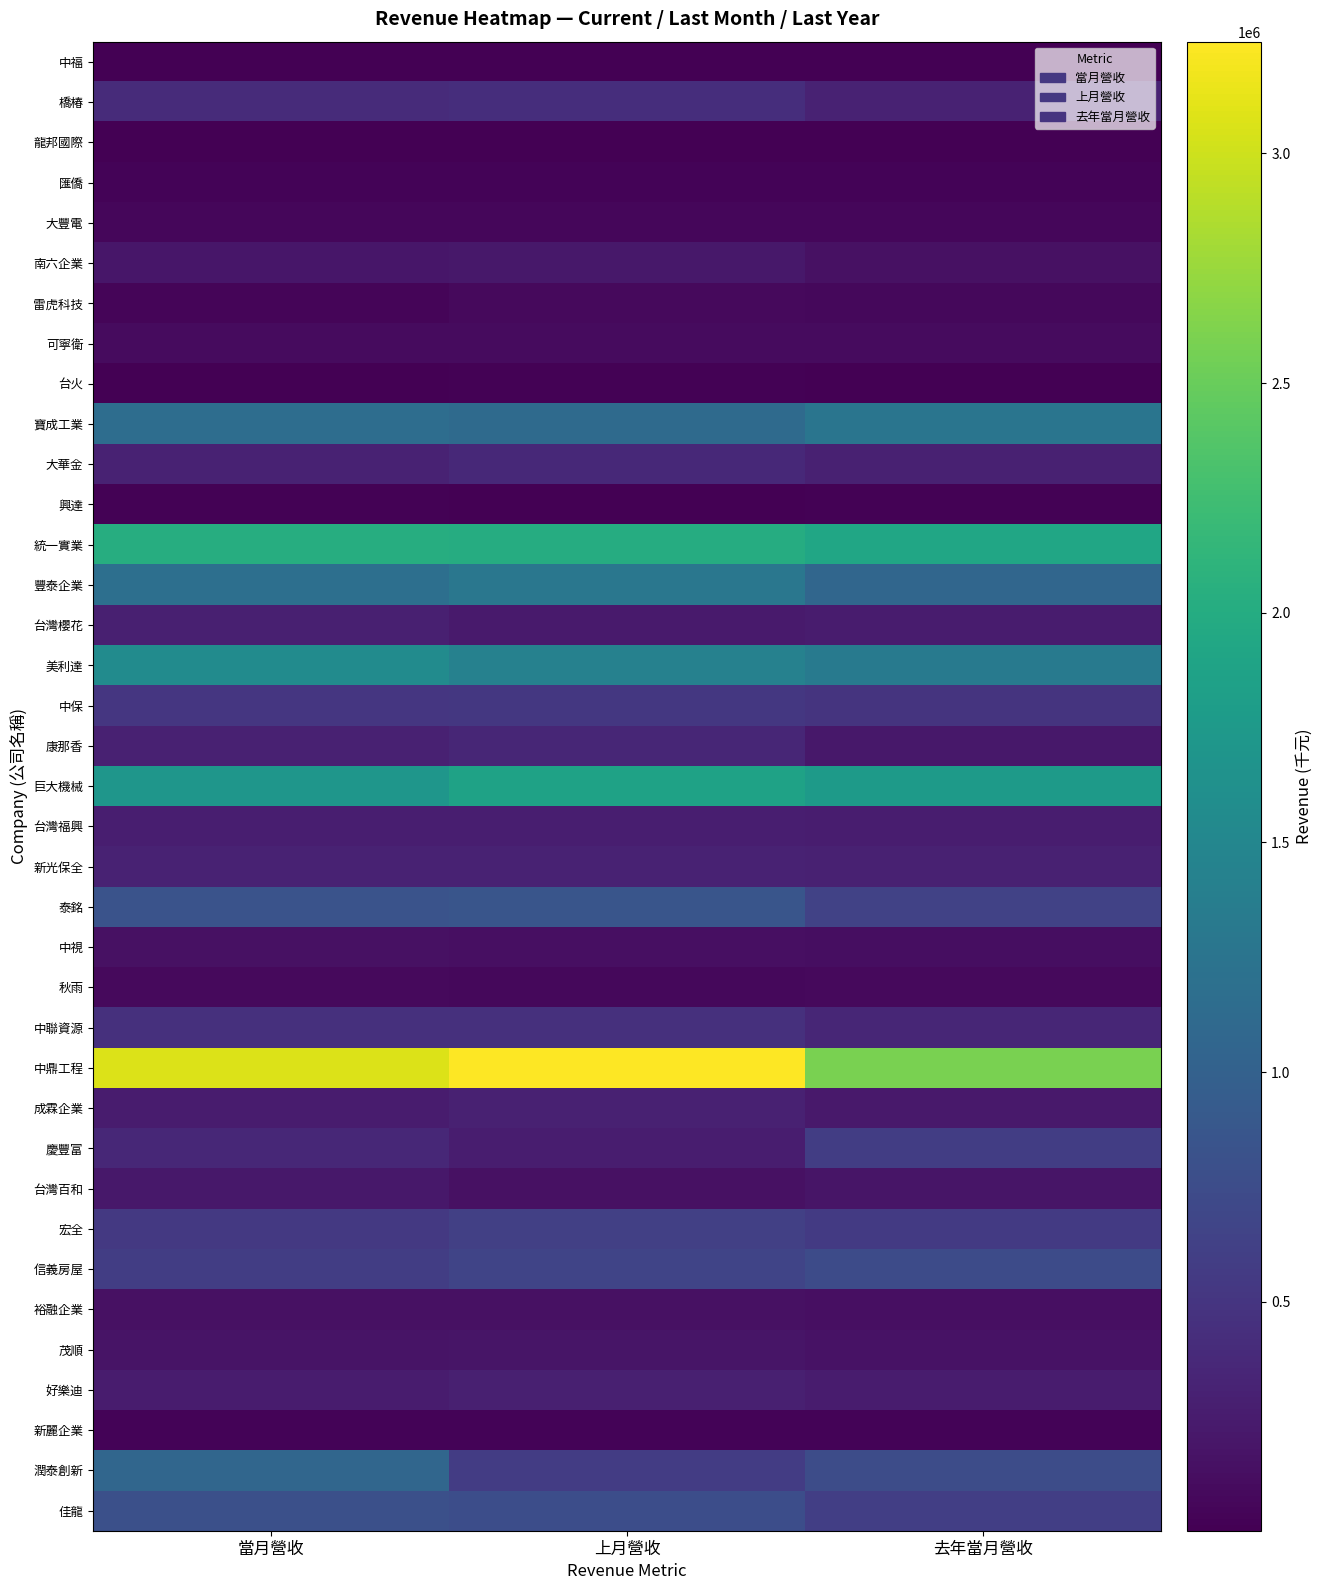

Reading right to left, list all the values displayed in this chart.

中福: 去年當月營收=1926	上月營收=1981	當月營收=1939
橋椿: 去年當月營收=317645	上月營收=432374	當月營收=396684
龍邦國際: 去年當月營收=6233	上月營收=7300	當月營收=8433
匯僑: 去年當月營收=34242	上月營收=38062	當月營收=38271
大豐電: 去年當月營收=54551	上月營收=53133	當月營收=53463
南六企業: 去年當月營收=150270	上月營收=207357	當月營收=196472
雷虎科技: 去年當月營收=69100	上月營收=85011	當月營收=43681
可寧衛: 去年當月營收=90941	上月營收=94376	當月營收=94081
台火: 去年當月營收=5492	上月營收=16534	當月營收=6204
寶成工業: 去年當月營收=1265351	上月營收=1121764	當月營收=1165915
大華金: 去年當月營收=294455	上月營收=378912	當月營收=307533
興達: 去年當月營收=17800	上月營收=12590	當月營收=15385
統一實業: 去年當月營收=1915269	上月營收=2005415	當月營收=2024354
豐泰企業: 去年當月營收=1067534	上月營收=1282964	當月營收=1184069
台灣櫻花: 去年當月營收=245737	上月營收=238067	當月營收=283559
美利達: 去年當月營收=1333007	上月營收=1426611	當月營收=1561258
中保: 去年當月營收=488060	上月營收=522924	當月營收=509339
康那香: 去年當月營收=207752	上月營收=354554	當月營收=304040
巨大機械: 去年當月營收=1762936	上月營收=1863413	當月營收=1709066
台灣福興: 去年當月營收=266650	上月營收=271216	當月營收=270421
新光保全: 去年當月營收=305131	上月營收=312112	當月營收=308526
泰銘: 去年當月營收=645752	上月營收=853050	當月營收=825622
中視: 去年當月營收=124517	上月營收=136318	當月營收=151592
秋雨: 去年當月營收=81364	上月營收=67480	當月營收=78034
中聯資源: 去年當月營收=348090	上月營收=454591	當月營收=449302
中鼎工程: 去年當月營收=2587002	上月營收=3243142	當月營收=3067331
成霖企業: 去年當月營收=218223	上月營收=294079	當月營收=252611
慶豐富: 去年當月營收=589758	上月營收=264332	當月營收=359078
台灣百和: 去年當月營收=184836	上月營收=147779	當月營收=211885
宏全: 去年當月營收=553116	上月營收=611199	當月營收=538395
信義房屋: 去年當月營收=741873	上月營收=670793	當月營收=588959
裕融企業: 去年當月營收=134141	上月營收=145763	當月營收=148590
茂順: 去年當月營收=159756	上月營收=179600	當月營收=167038
好樂迪: 去年當月營收=245387	上月營收=284415	當月營收=253895
新麗企業: 去年當月營收=30837	上月營收=28767	當月營收=33553
潤泰創新: 去年當月營收=749936	上月營收=583529	當月營收=1076380
佳龍: 去年當月營收=599689	上月營收=771406	當月營收=792408